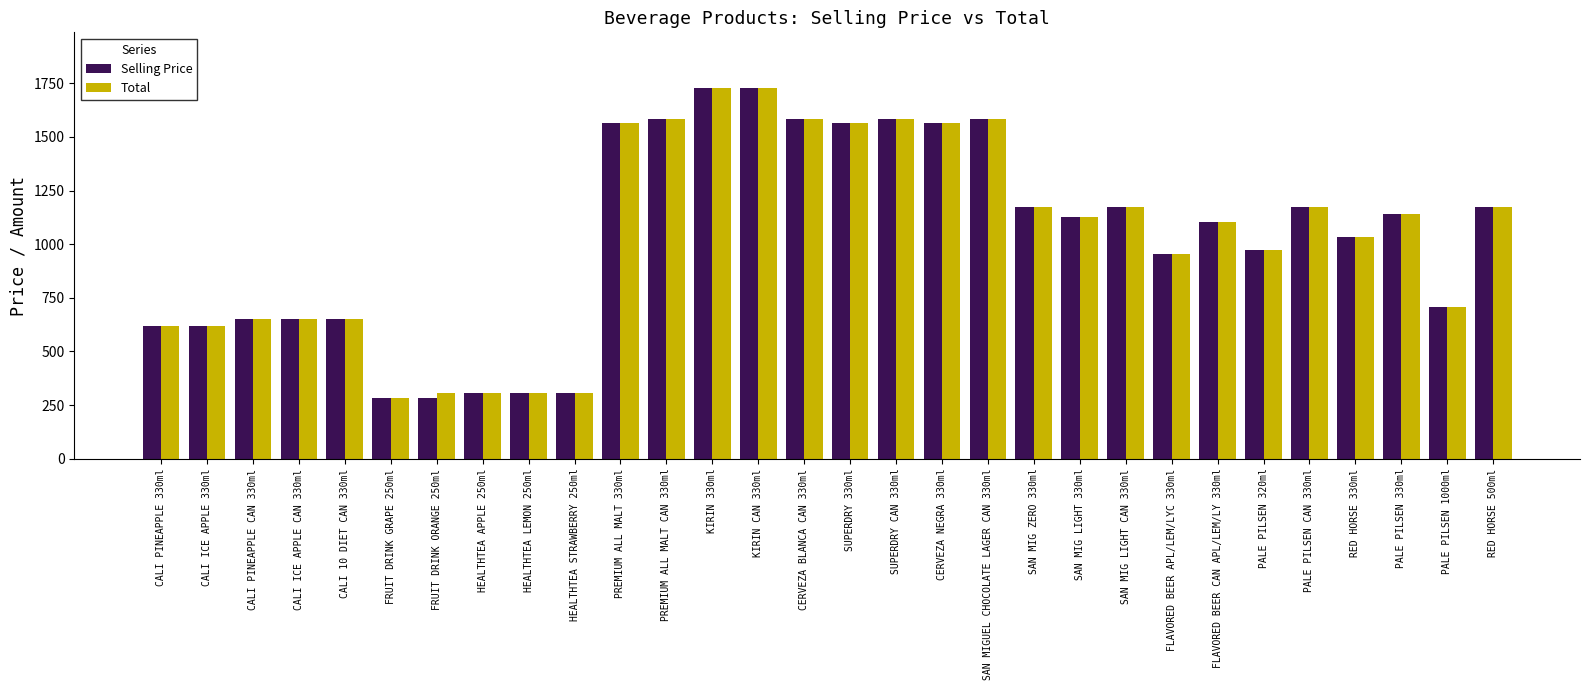

Is it true that Total equals 475 at HEALTHTEA APPLE 250ml?

False